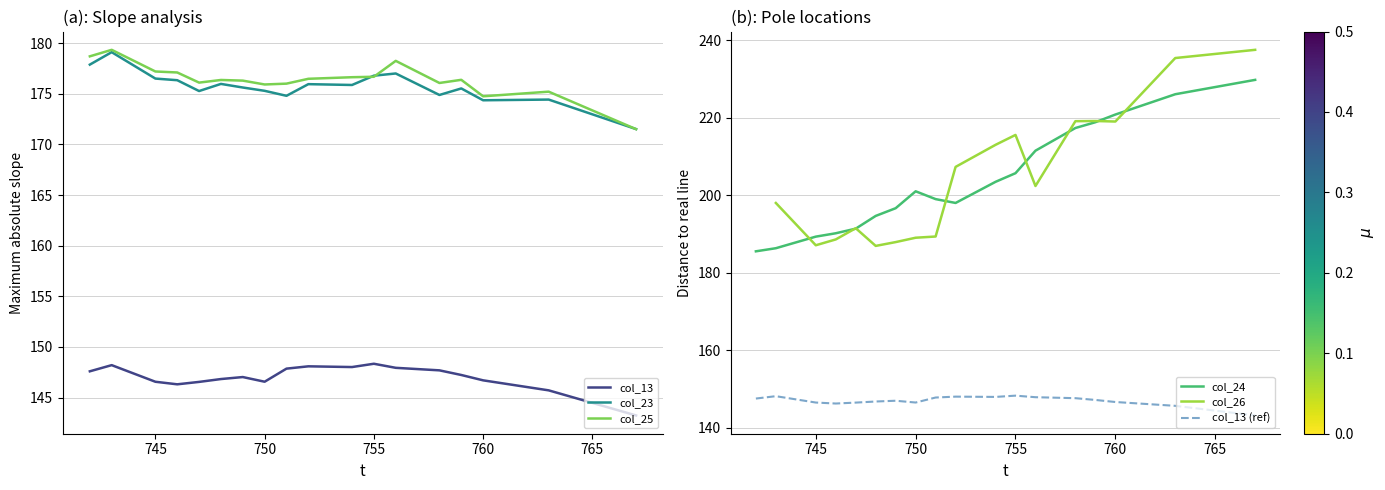

How many interior local valleys does the col_23 series have?

5